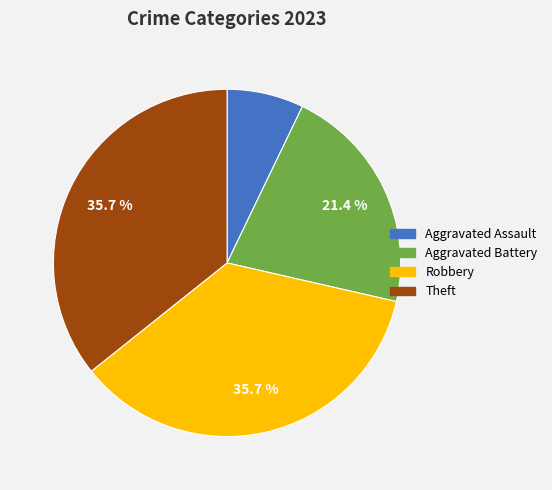

Is there any slice that represents more than half of the pie?

No